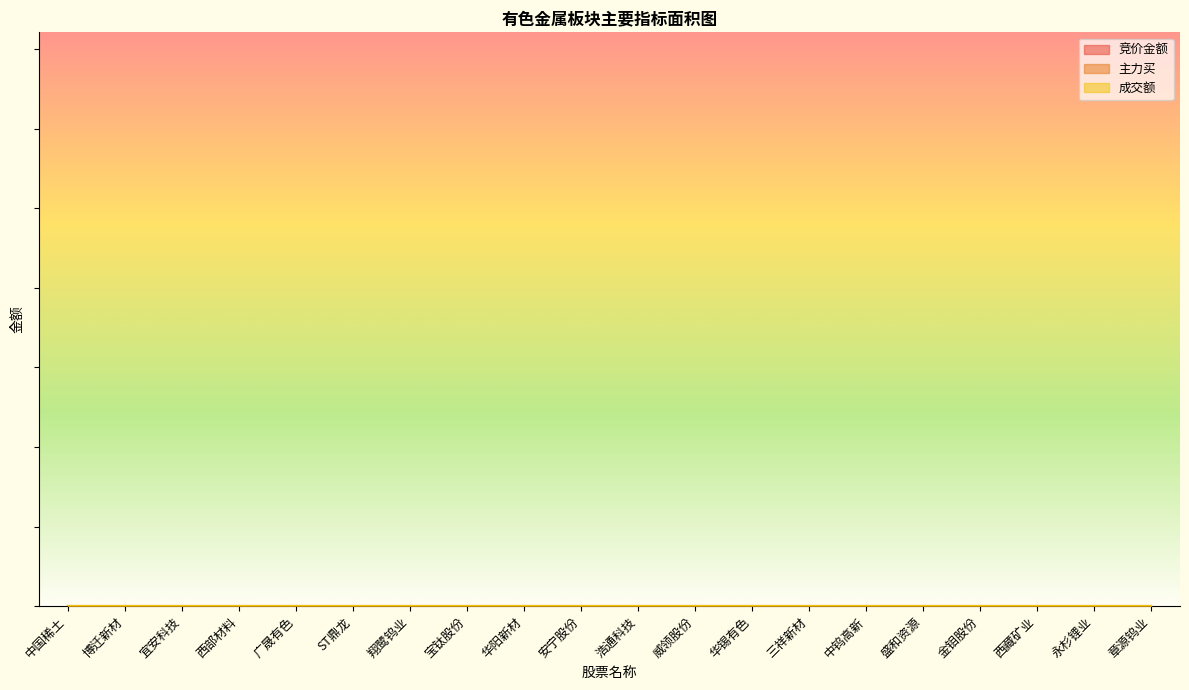

At which label is 竞价金额 closest to 0?

安宁股份